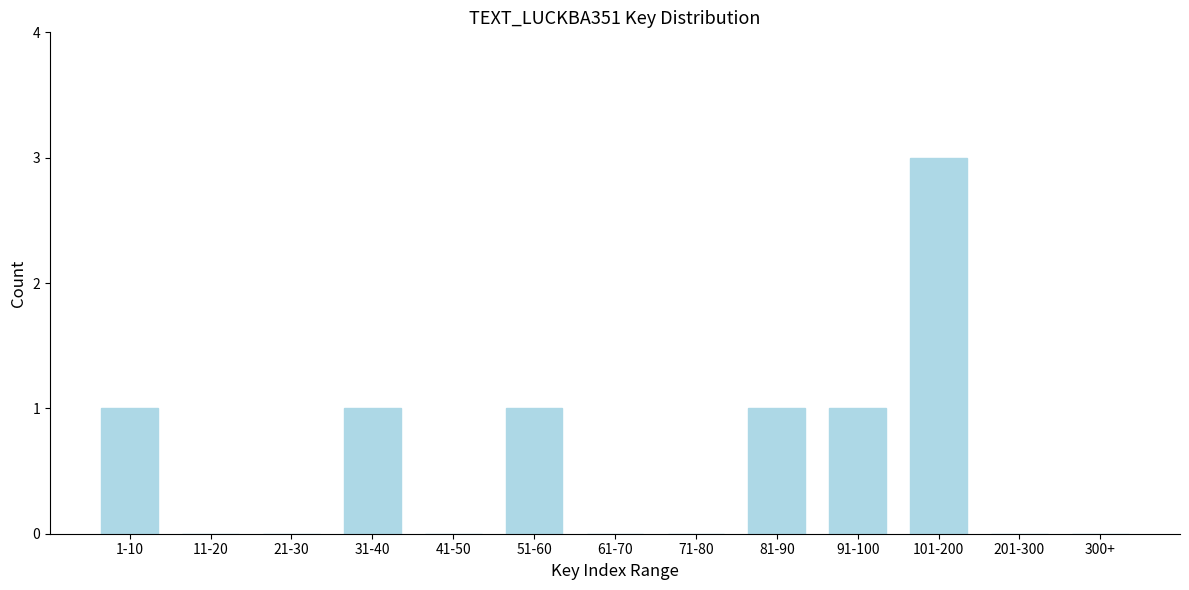

Reading right to left, list all the values displayed in this chart.

300+=0	201-300=0	101-200=3	91-100=1	81-90=1	71-80=0	61-70=0	51-60=1	41-50=0	31-40=1	21-30=0	11-20=0	1-10=1